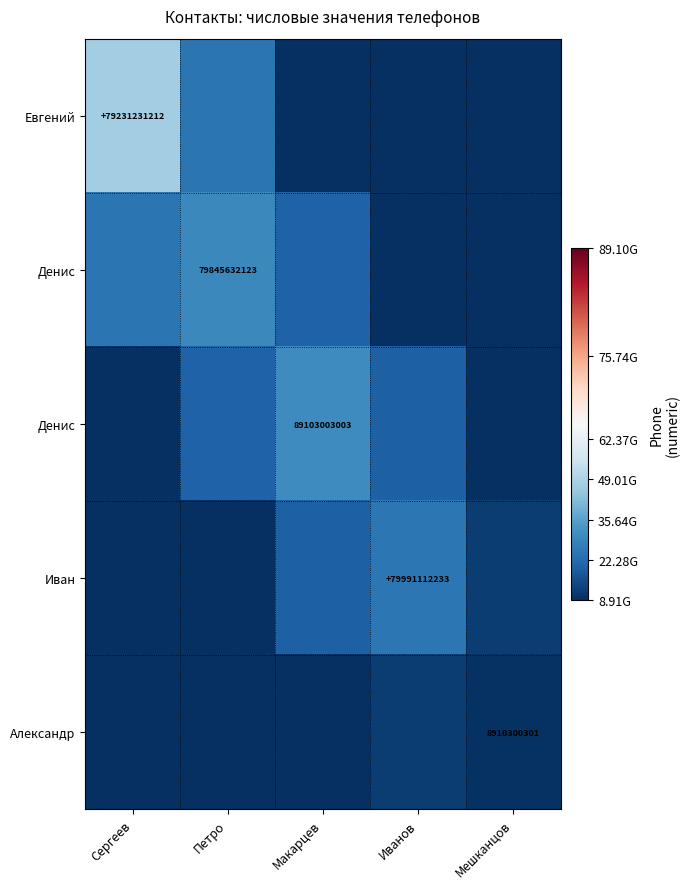

How many categories are shown in the chart?

5